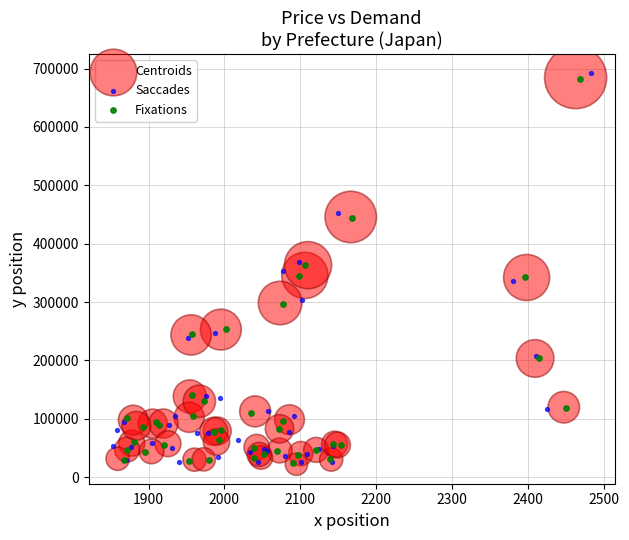

Which series has the widest spread of Y values?

Saccades